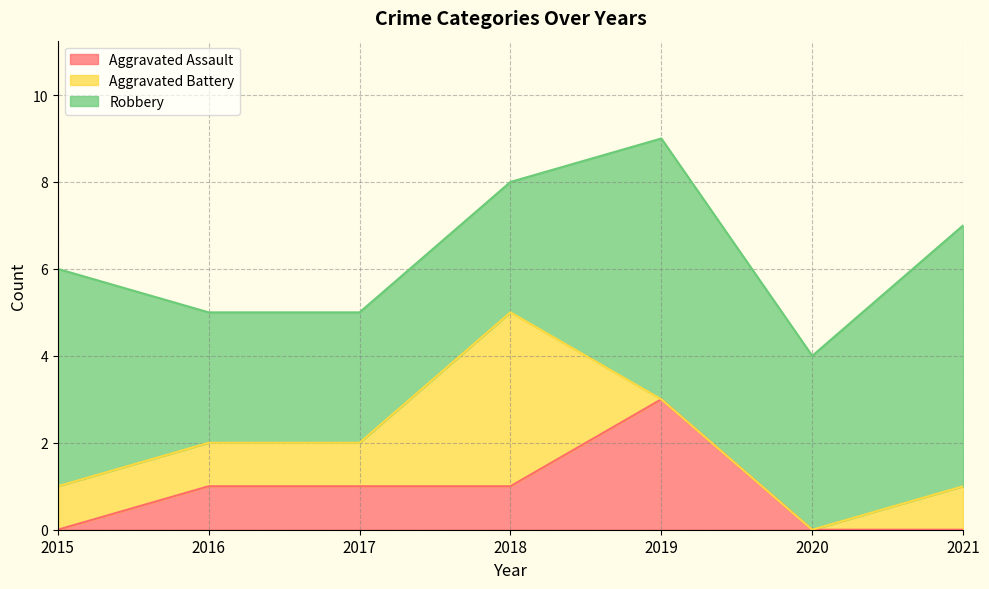

List the labels in order of Aggravated Battery value, largest first.

2018, 2015, 2016, 2017, 2021, 2019, 2020